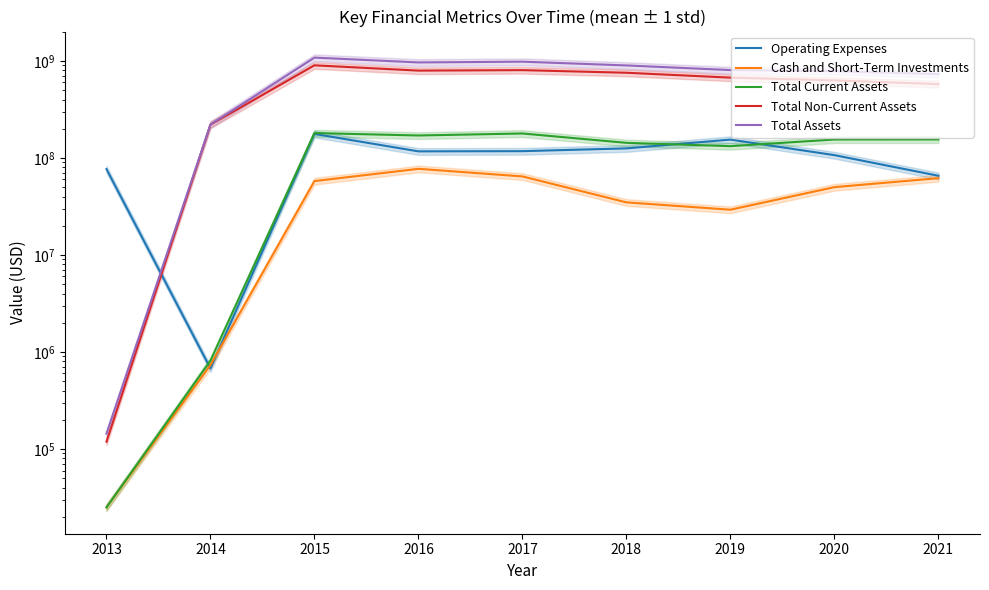

What is the total value across all series at 2021?

1592594000